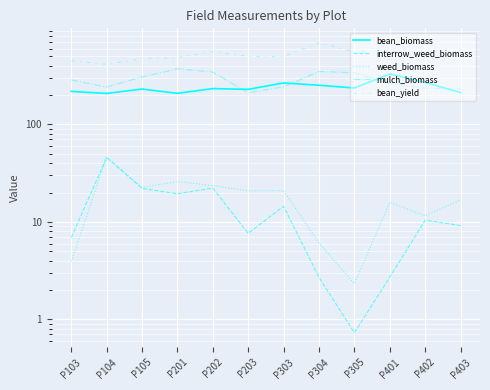

What is the approximate value of mulch_biomass at P305?

338.3